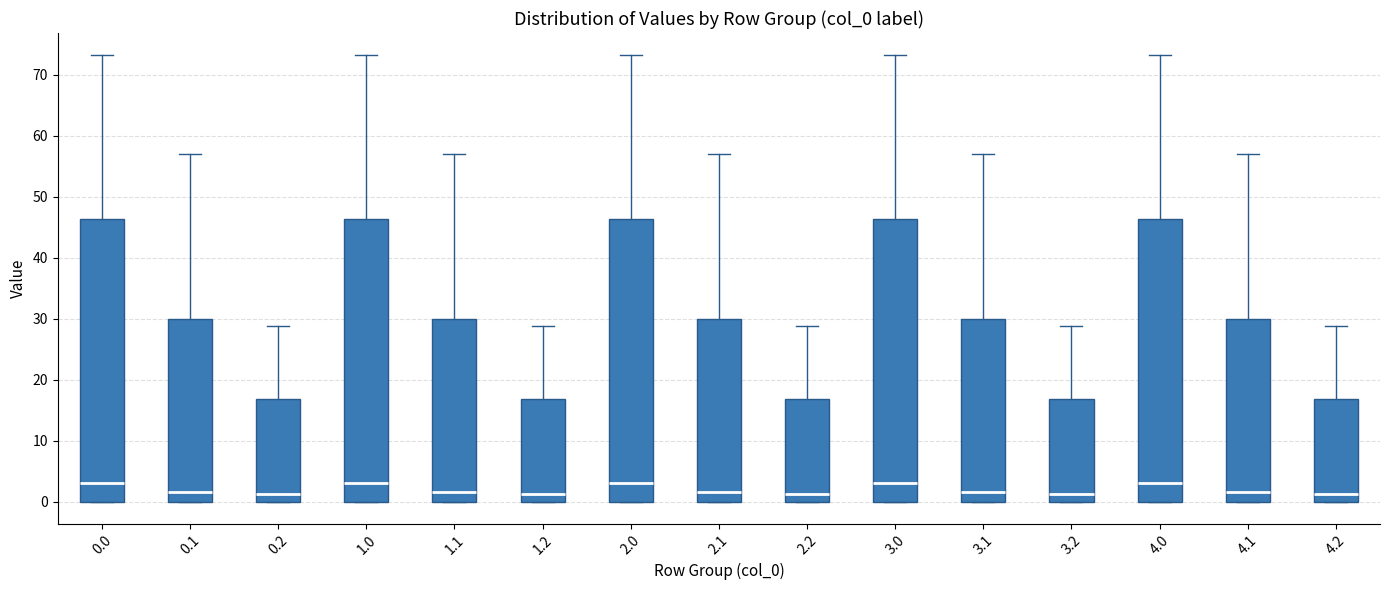

Reading left to right, read every box against the y-axis: the position of its median line, the range the box covers, and the ends of its whiskers. The values are not printed on the chart, so give them approximately, as read against the axis.

0.0: median 3, box 0 to 46, whiskers 0 to 73
0.1: median 2, box 0 to 30, whiskers 0 to 57
0.2: median 1, box 0 to 17, whiskers 0 to 29
1.0: median 3, box 0 to 46, whiskers 0 to 73
1.1: median 2, box 0 to 30, whiskers 0 to 57
1.2: median 1, box 0 to 17, whiskers 0 to 29
2.0: median 3, box 0 to 46, whiskers 0 to 73
2.1: median 2, box 0 to 30, whiskers 0 to 57
2.2: median 1, box 0 to 17, whiskers 0 to 29
3.0: median 3, box 0 to 46, whiskers 0 to 73
3.1: median 2, box 0 to 30, whiskers 0 to 57
3.2: median 1, box 0 to 17, whiskers 0 to 29
4.0: median 3, box 0 to 46, whiskers 0 to 73
4.1: median 2, box 0 to 30, whiskers 0 to 57
4.2: median 1, box 0 to 17, whiskers 0 to 29